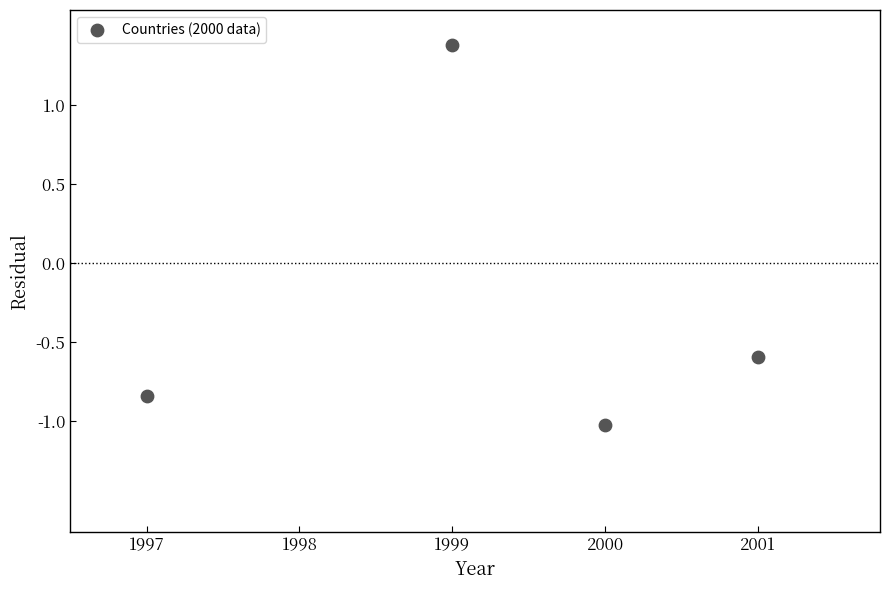

What is the average Y value?

-0.3